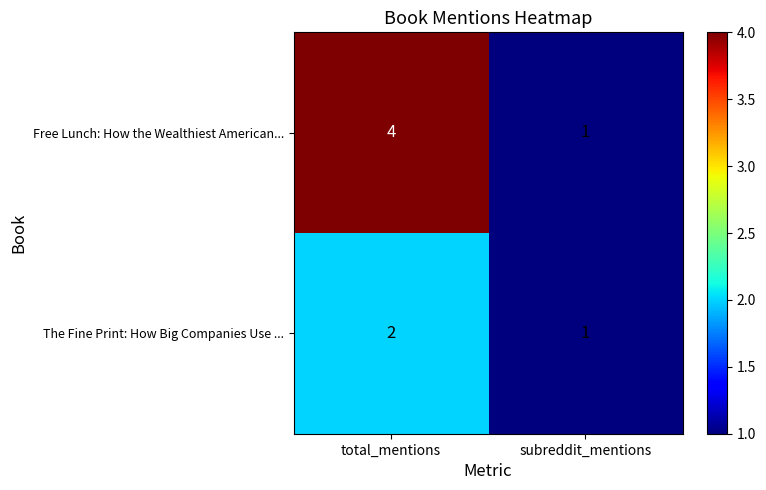

What is the maximum value shown in the chart?

4